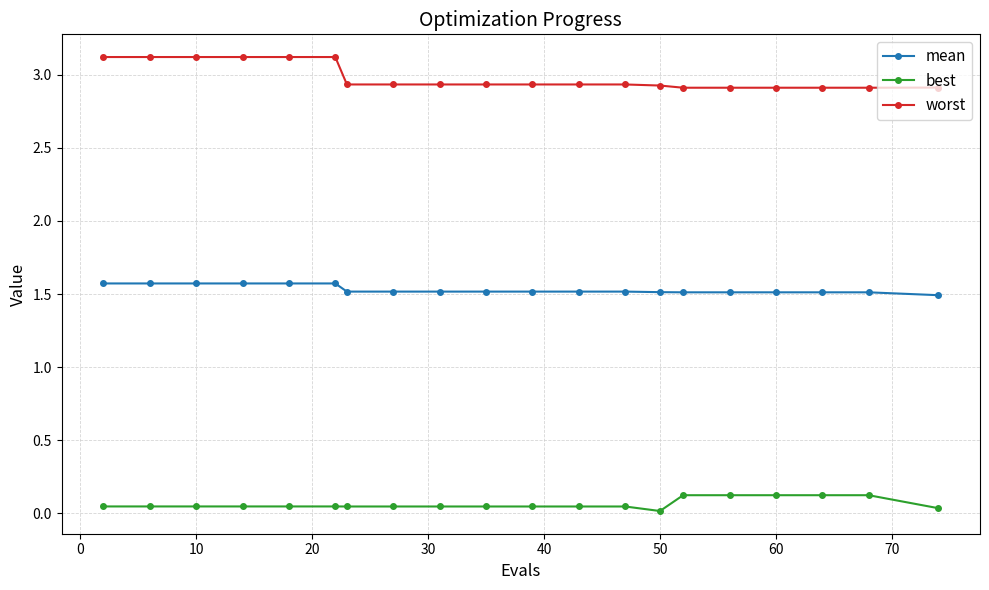

What is the difference between the second highest and second lowest values in the best series?

0.1